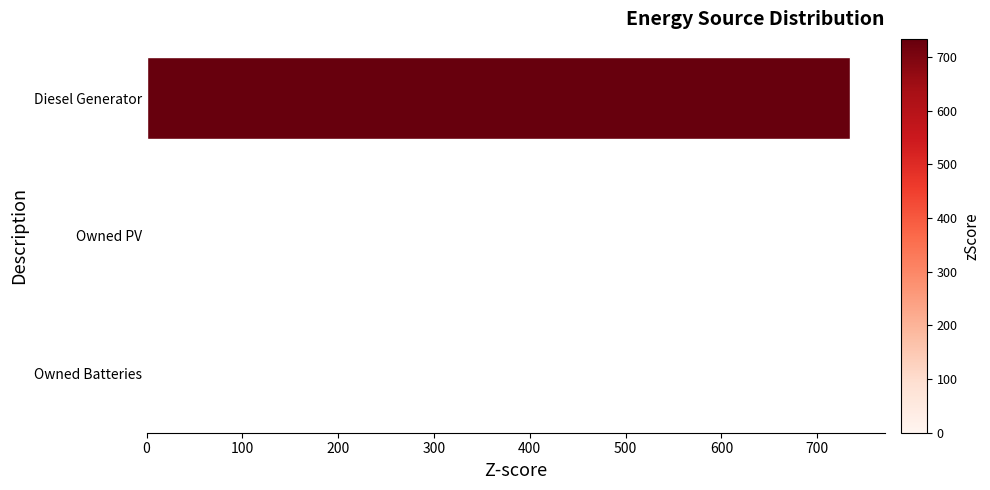

Reading top to bottom, extract all data points from this chart.

Diesel Generator=734	Owned PV=0	Owned Batteries=0